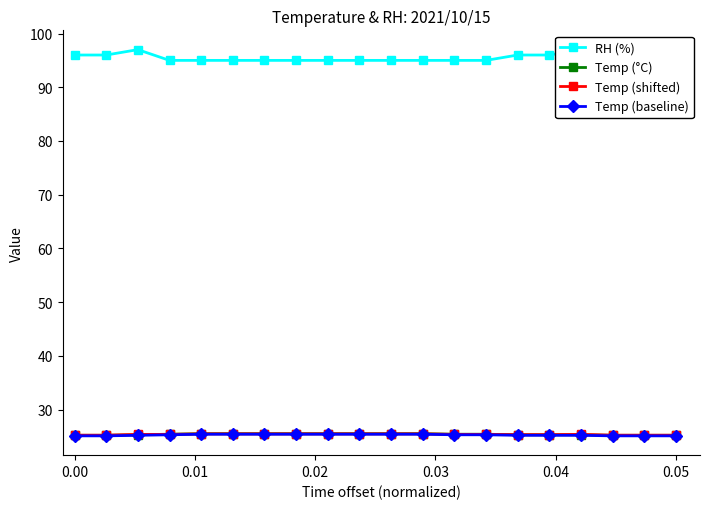

How many lines are shown in the chart?

4